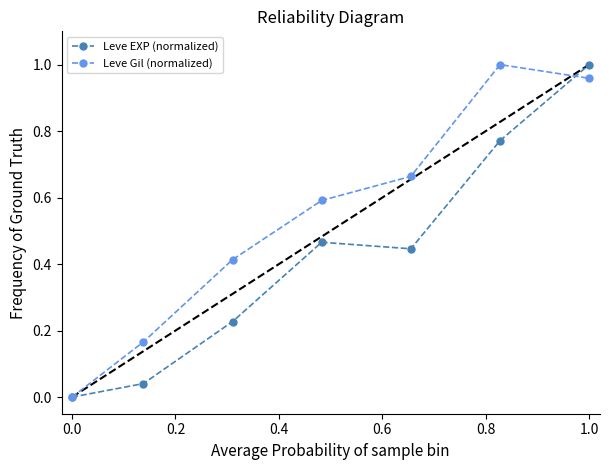

How many interior local peaks does the Leve Gil (normalized) series have?

1